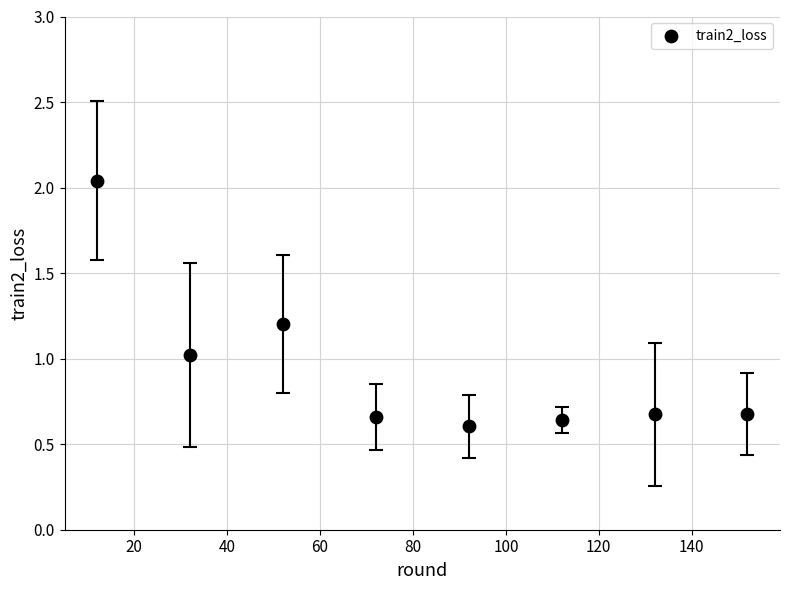

What is the range of Y values (max minus min)?

1.4